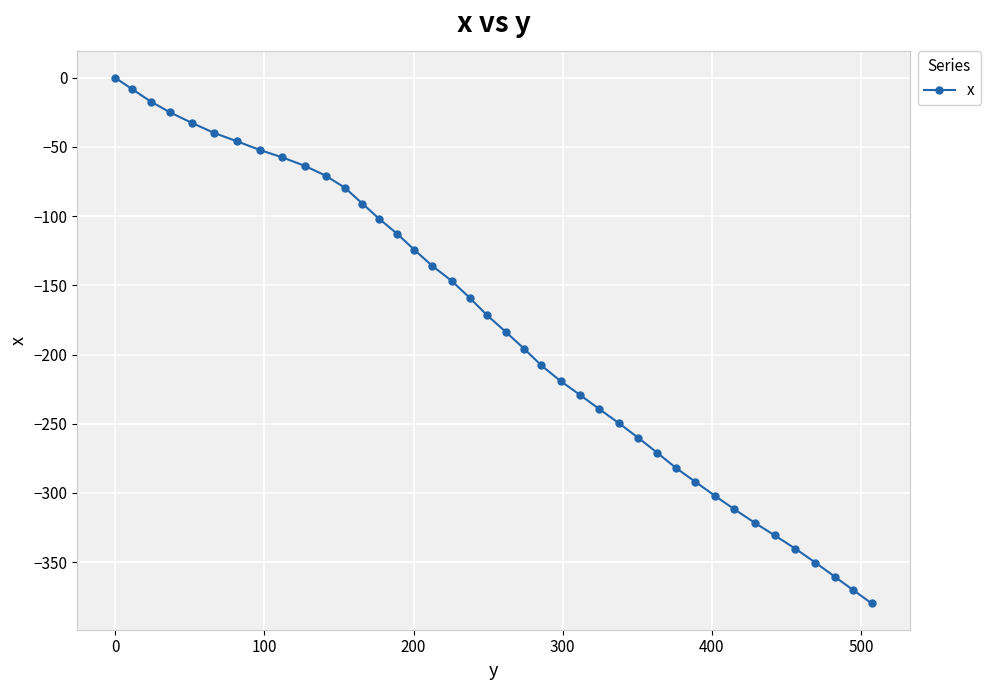

Count the number of values greater than -171.

19